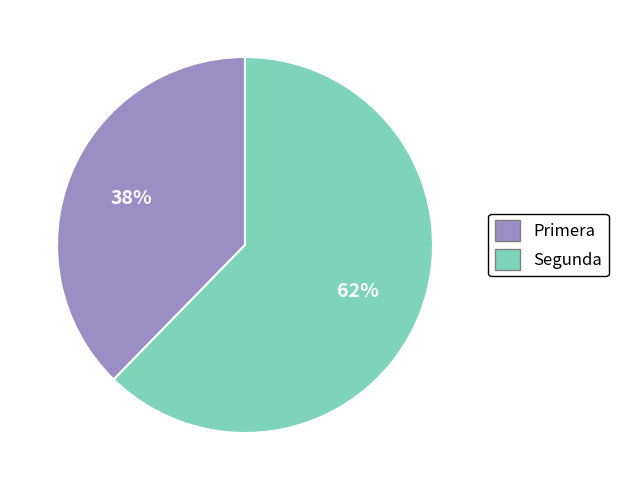

Which has a higher value, Primera or Segunda?

Segunda